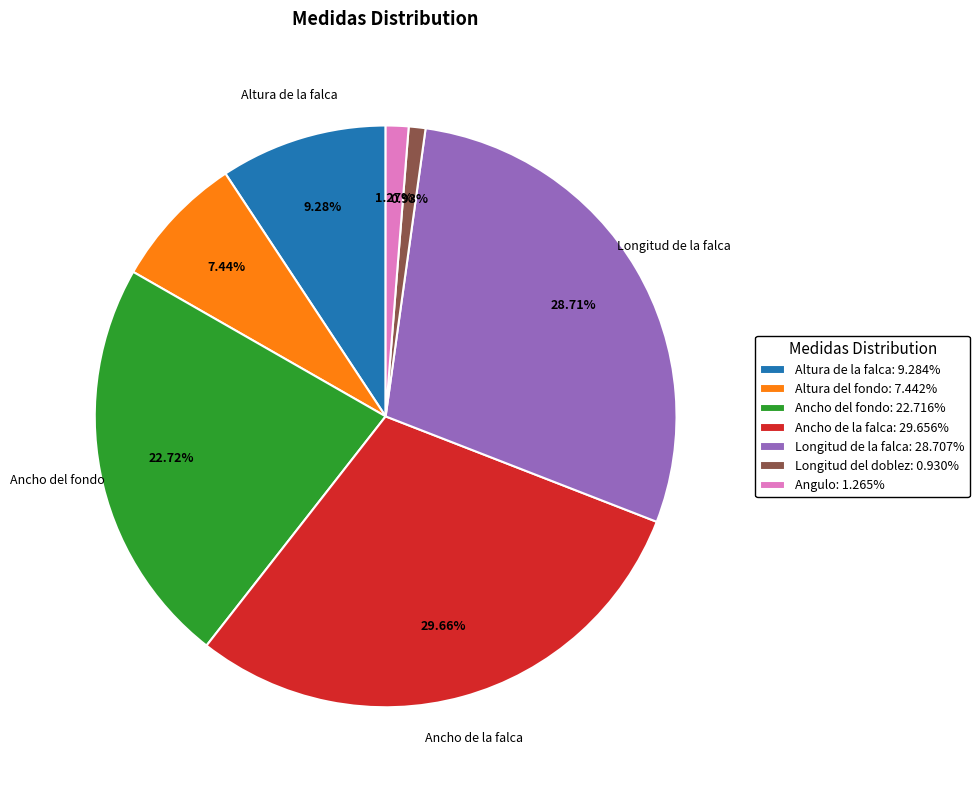

To the nearest percent, what is the average slice percentage?

14%